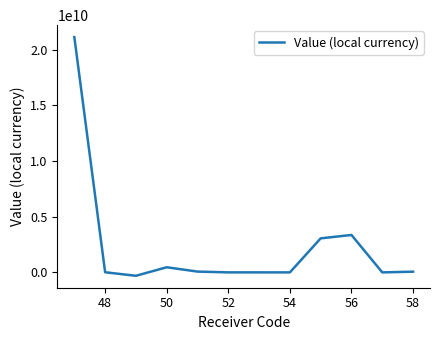

What is the maximum value shown in the chart?

21143675982.2